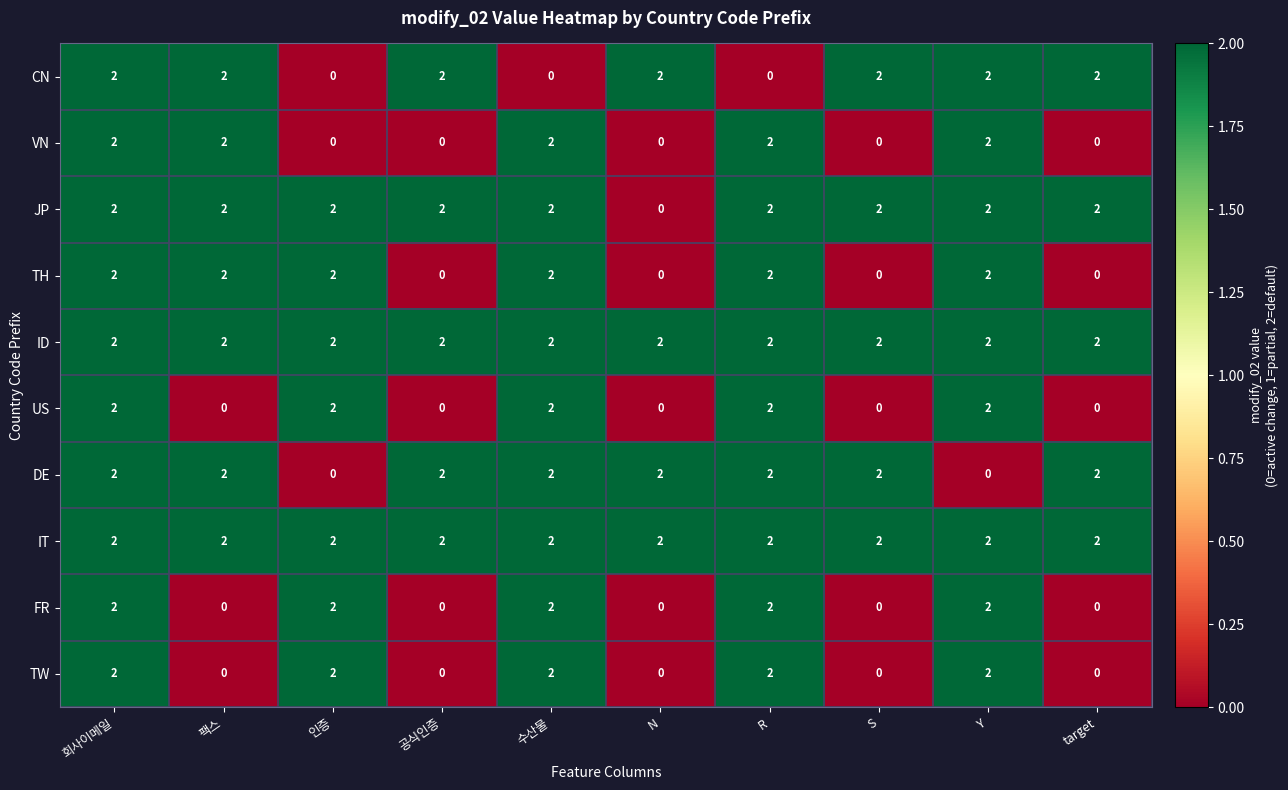

At which category is the sum across all series the highest?

회사이메일